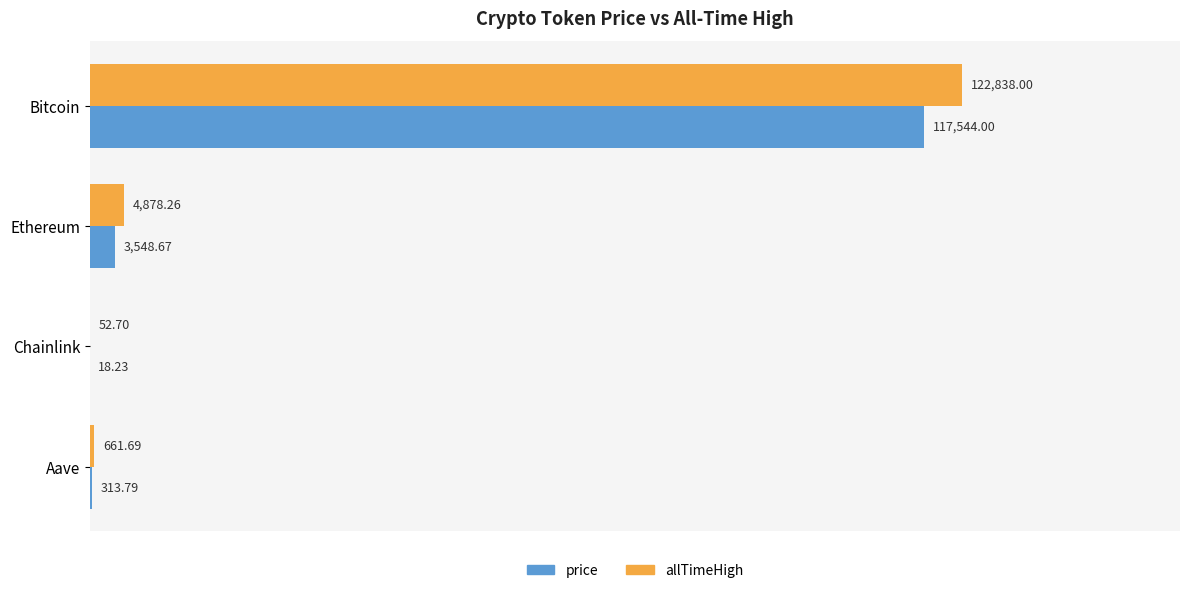

Which series changed the most between Chainlink and Aave?

allTimeHigh